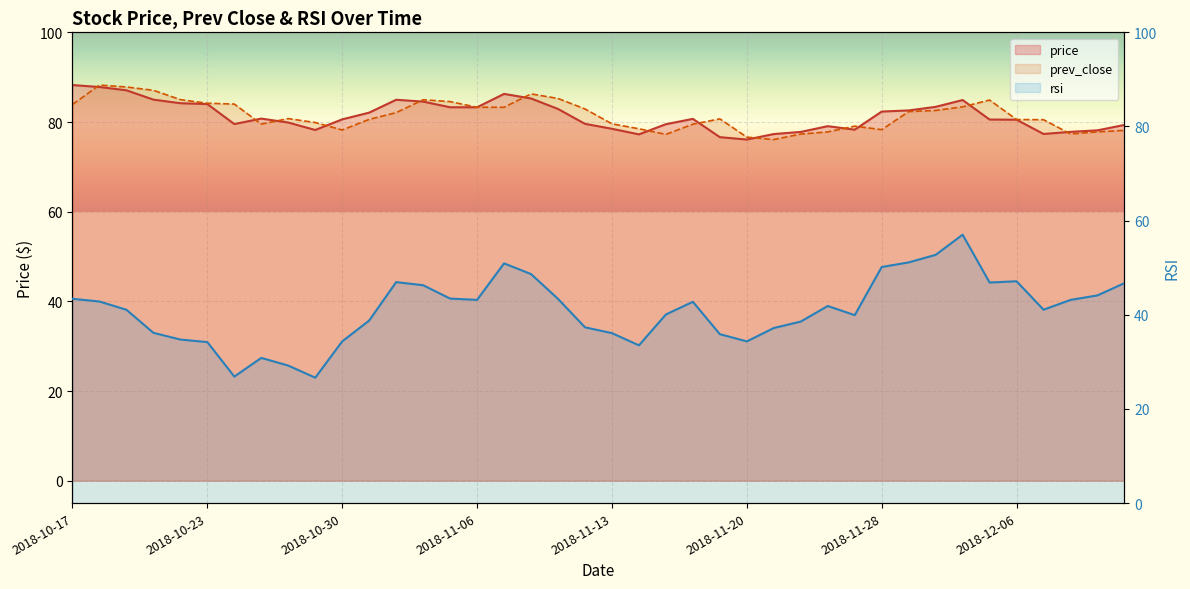

What is the average value of the prev_close series?

81.5